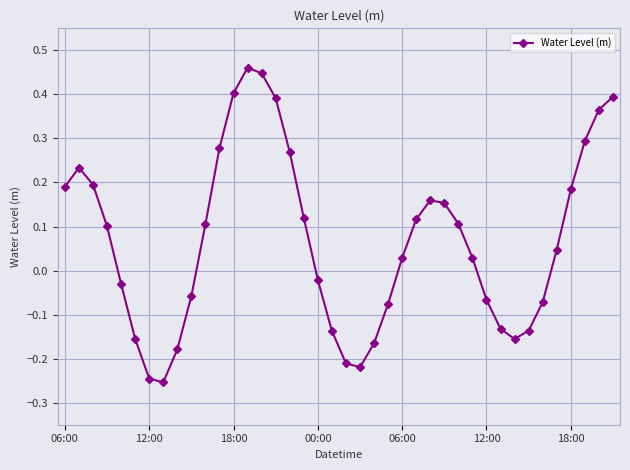

What is the difference between the maximum and minimum values?

0.7